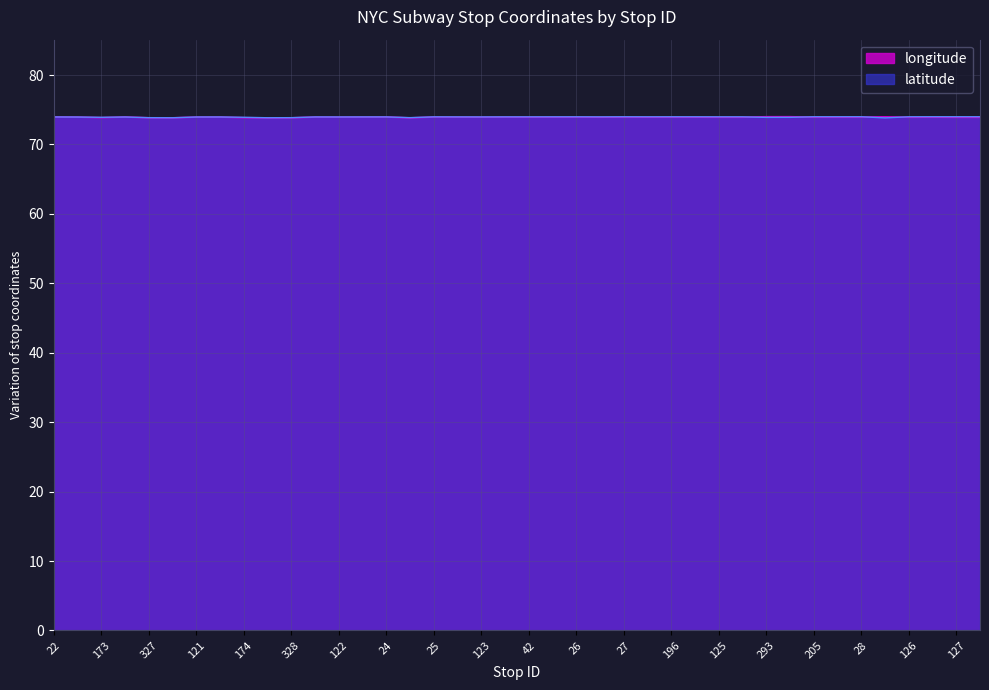

How many lines are shown in the chart?

2